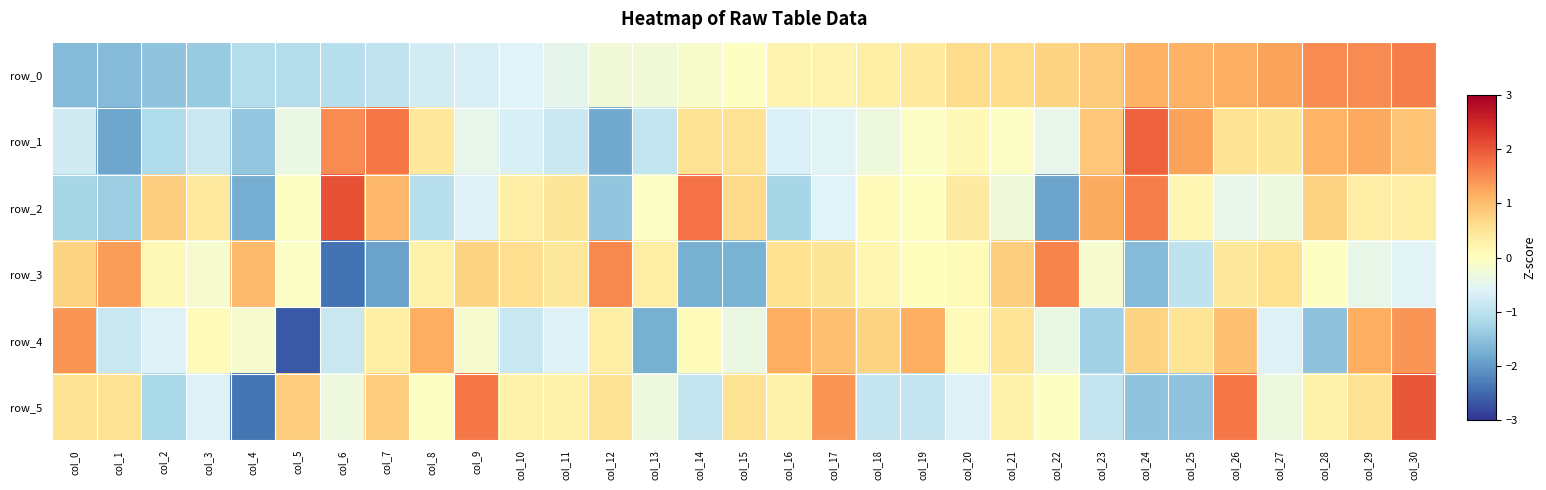

Is it true that row_2 equals 0.2 at col_25?

True